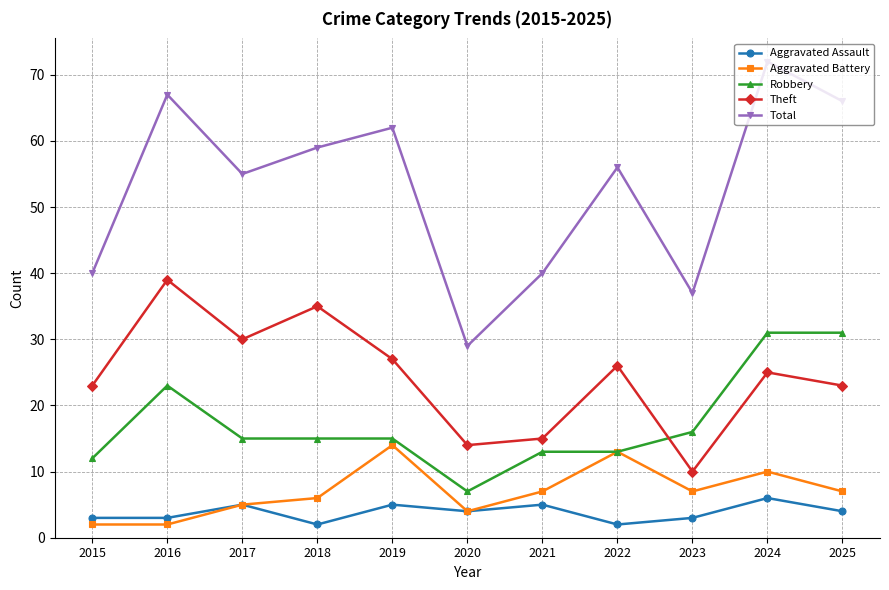

Reading left to right, what are all the values shown in this chart?

Aggravated Assault: 3	3	5	2	5	4	5	2	3	6	4
Aggravated Battery: 2	2	5	6	14	4	7	13	7	10	7
Robbery: 12	23	15	15	15	7	13	13	16	31	31
Theft: 23	39	30	35	27	14	15	26	10	25	23
Total: 40	67	55	59	62	29	40	56	37	72	66